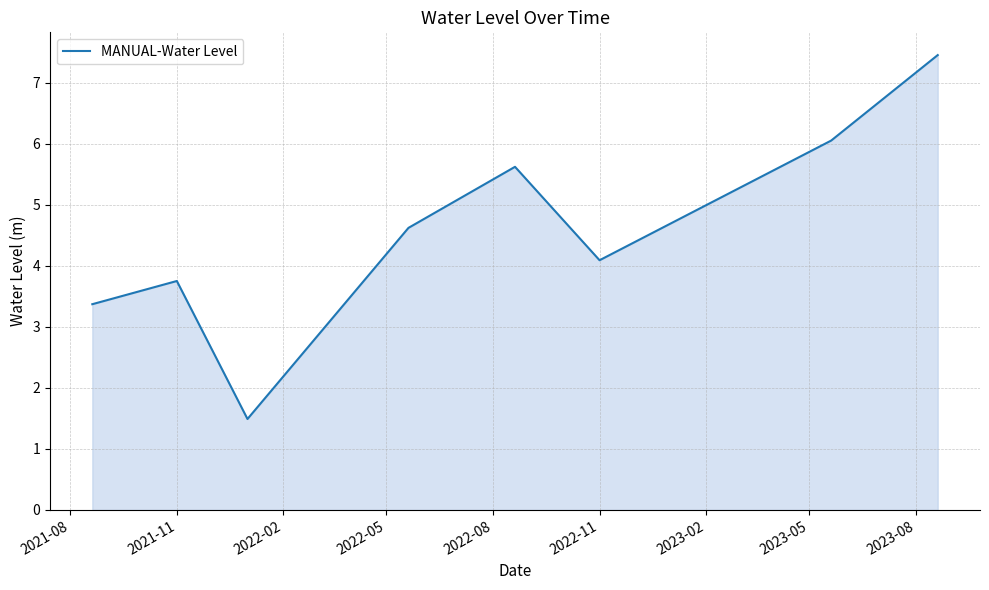

What is the maximum value shown in the chart?

7.4